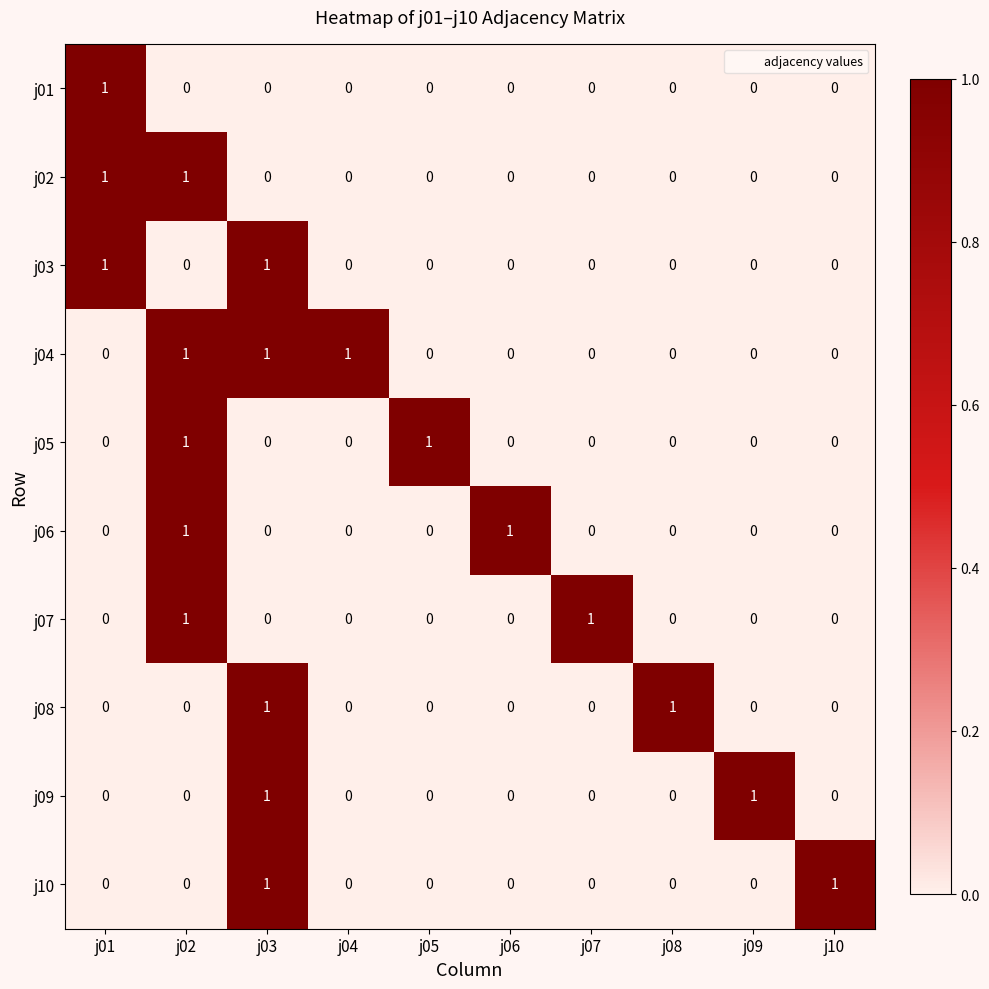

What is the maximum value shown in the chart?

1